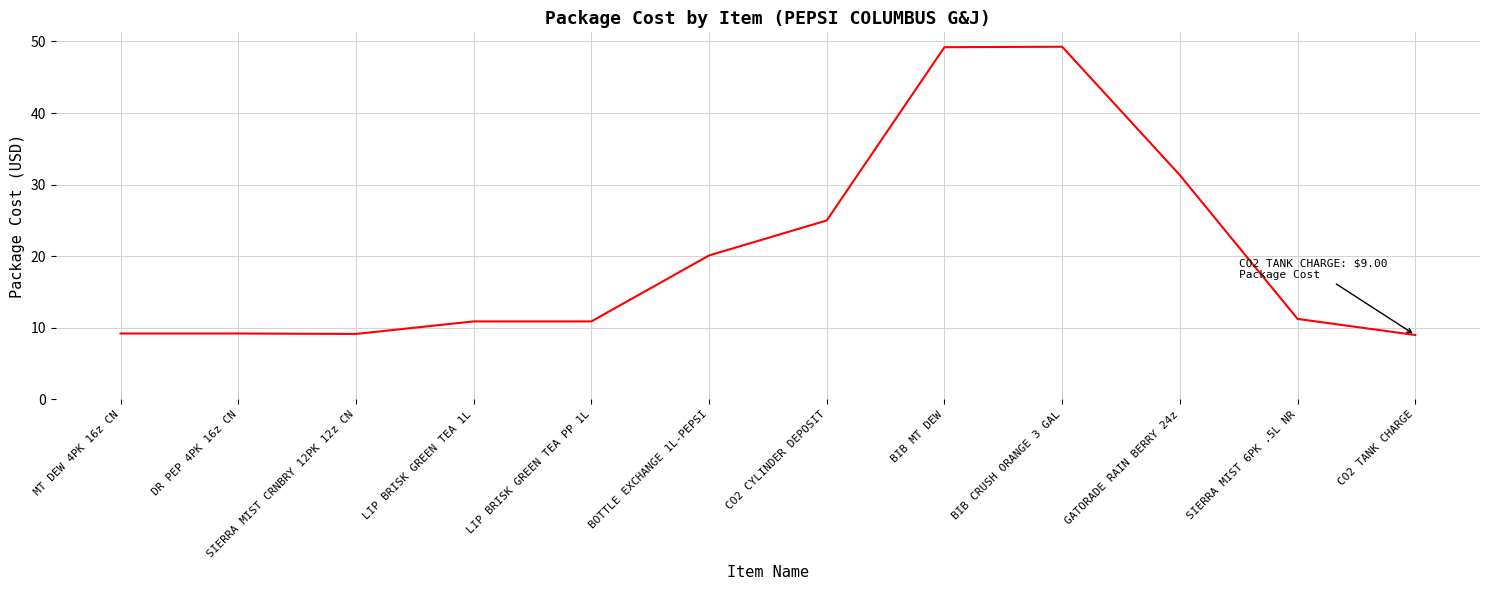

Where is the data nearest to the value 29?

GATORADE RAIN BERRY 24z